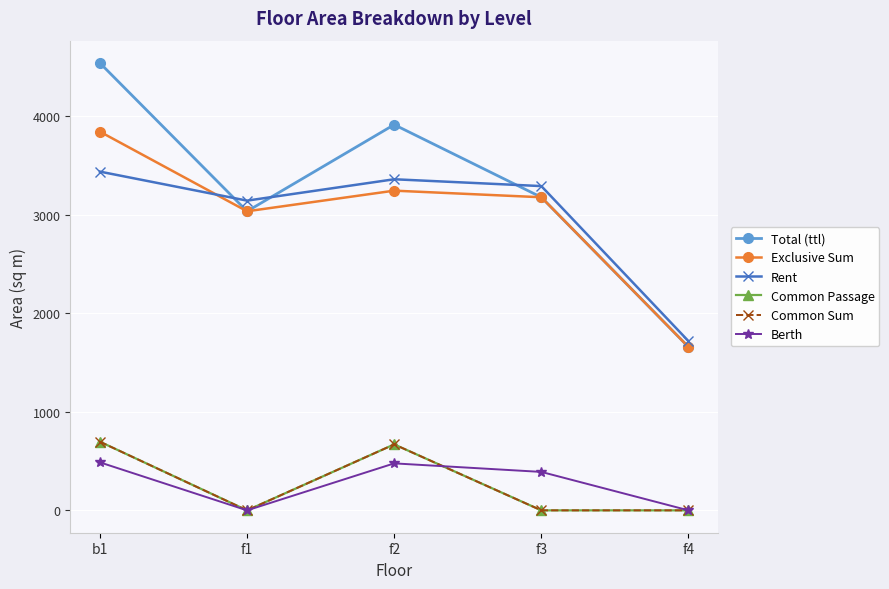

How many data points in Berth are above 390?

3